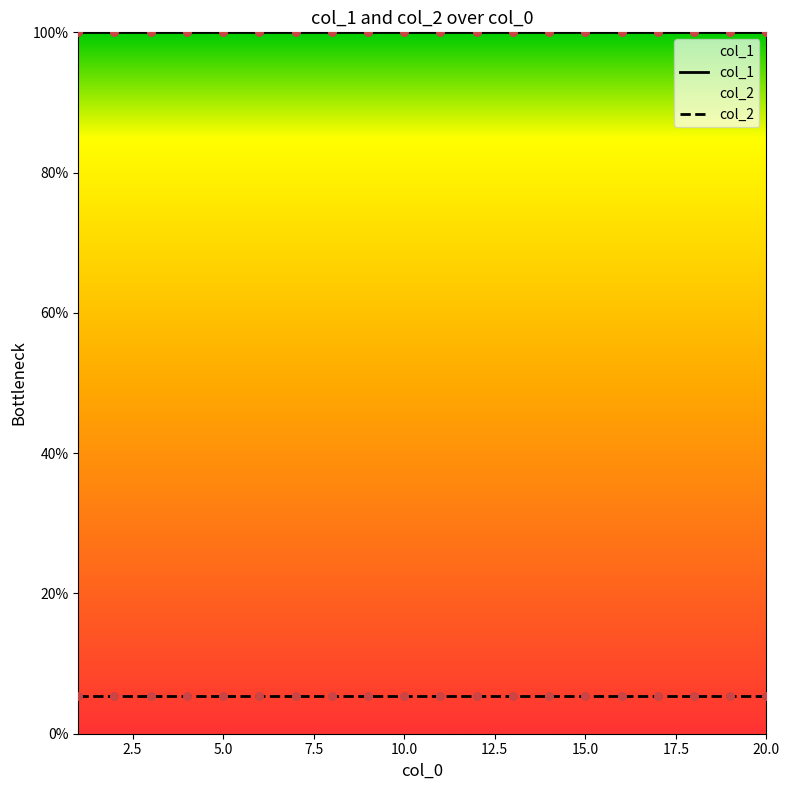

Which series has the widest spread of Y values?

col_1